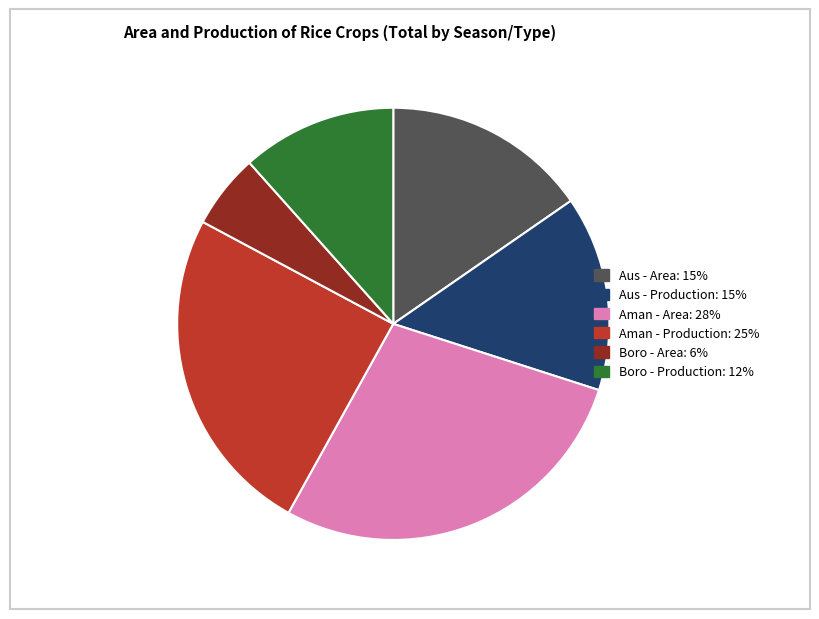

Rank the categories by value from highest to lowest.

Aman - Area: 28%, Aman - Production: 25%, Aus - Area: 15%, Aus - Production: 15%, Boro - Production: 12%, Boro - Area: 6%